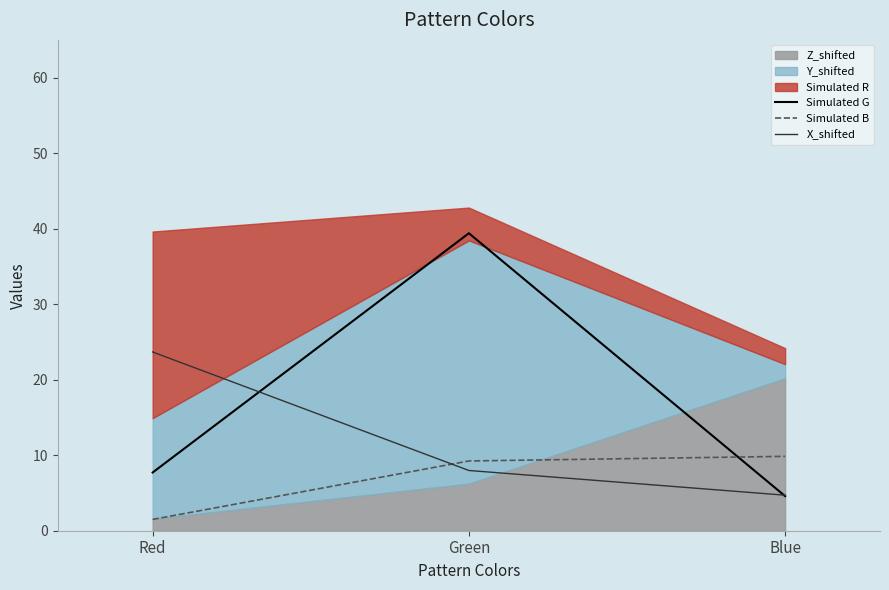

Read the X_shifted value at Blue.

4.7